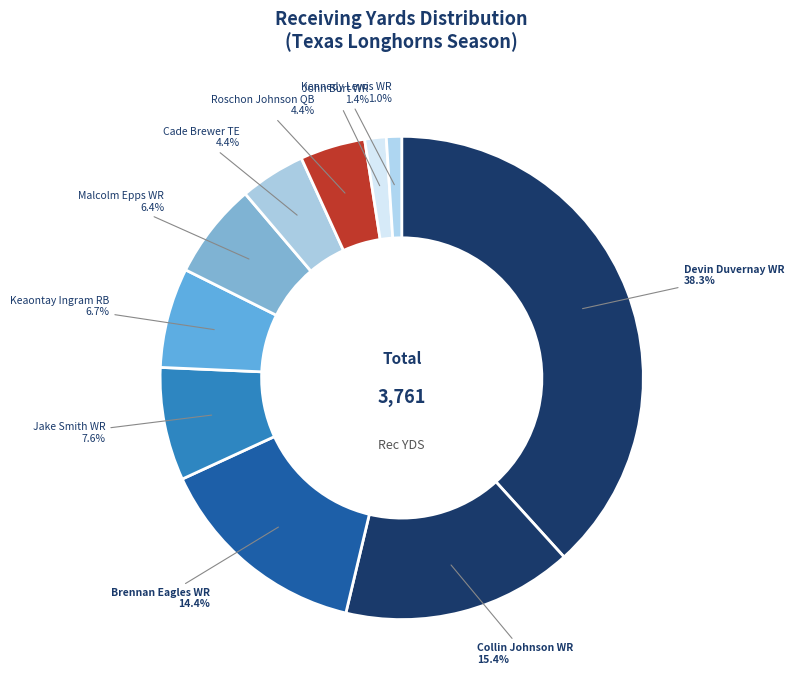

Count the number of slices in the pie.

10